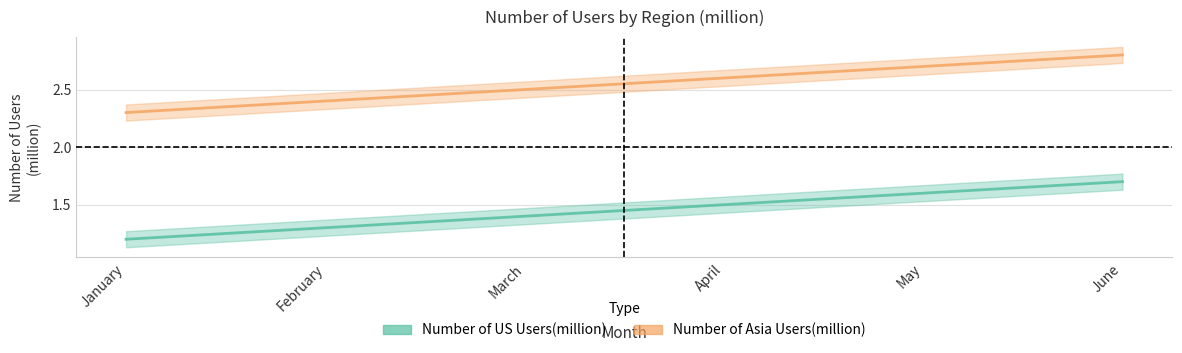

The Number of Asia Users(million) series shows 2.7 at May. True or false?

True